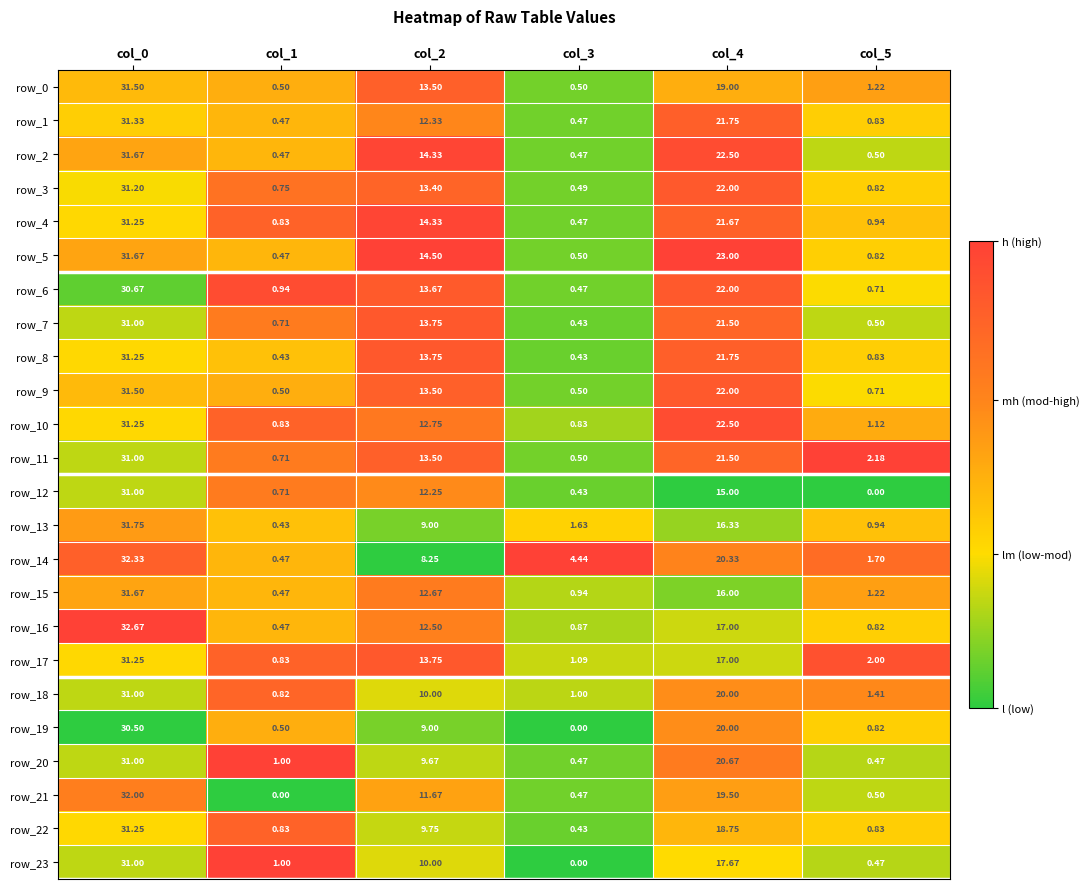

What is the difference between the row_10 values at col_3 and col_1?

0.0